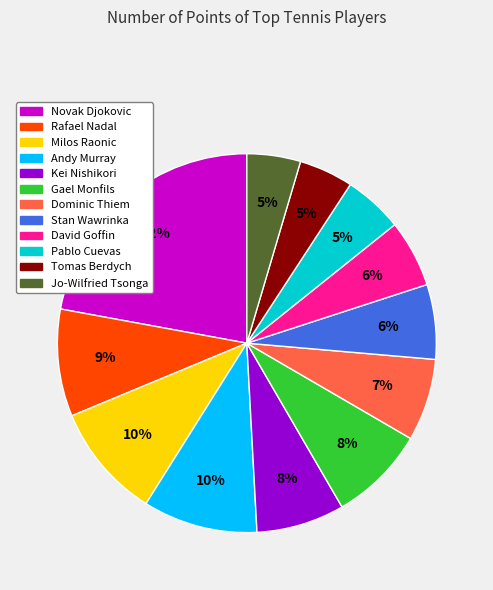

Count the number of slices in the pie.

12